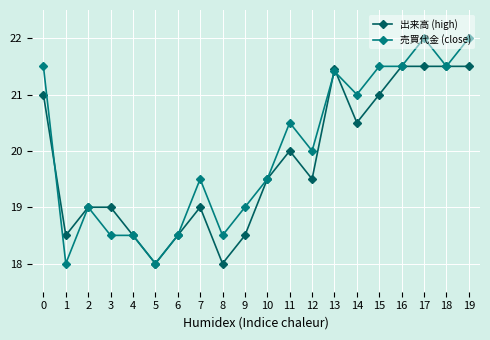

What is the greatest value displayed?

22.0